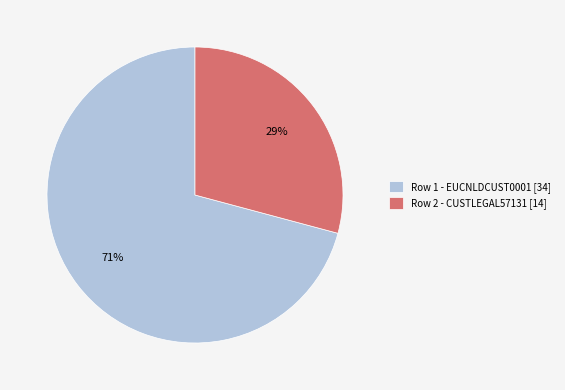

True or false: Row 1 - EUCNLDCUST0001 [34] accounts for 57% of the total.

False